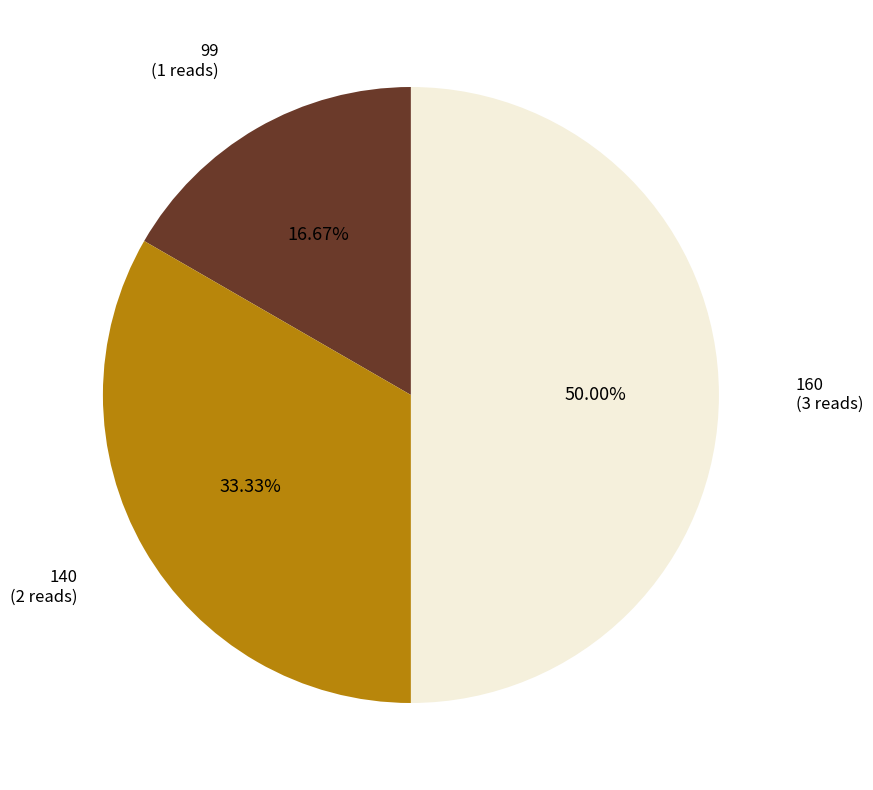

What is the ratio of the value at 160 to the value at 140?

1.5